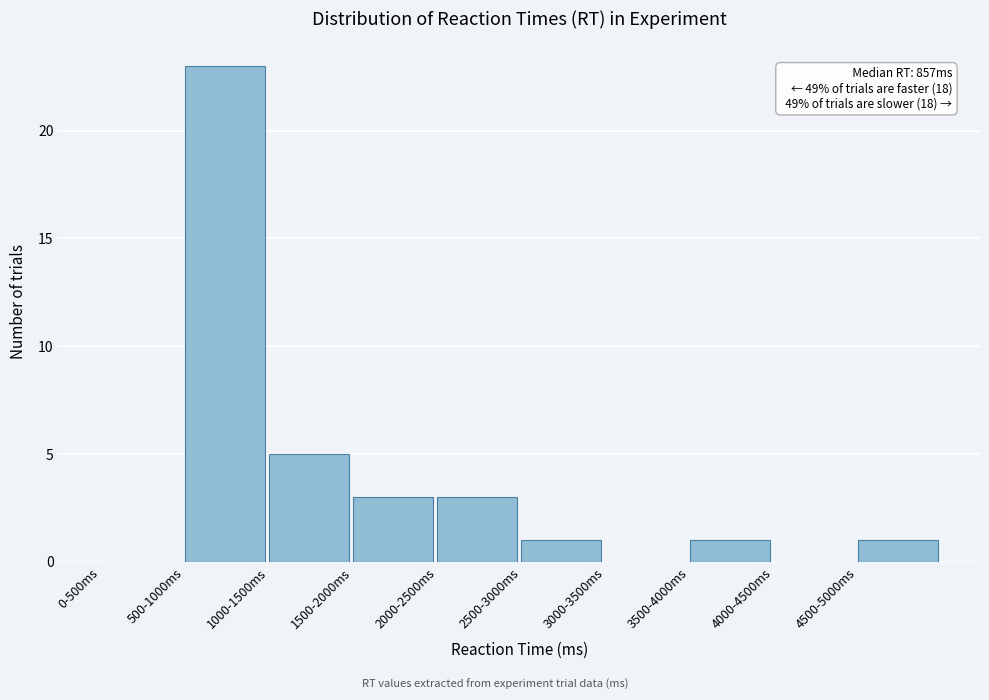

Reading right to left, what are all the values shown in this chart?

4500-5000ms=1	4000-4500ms=0	3500-4000ms=1	3000-3500ms=0	2500-3000ms=1	2000-2500ms=3	1500-2000ms=3	1000-1500ms=5	500-1000ms=23	0-500ms=0